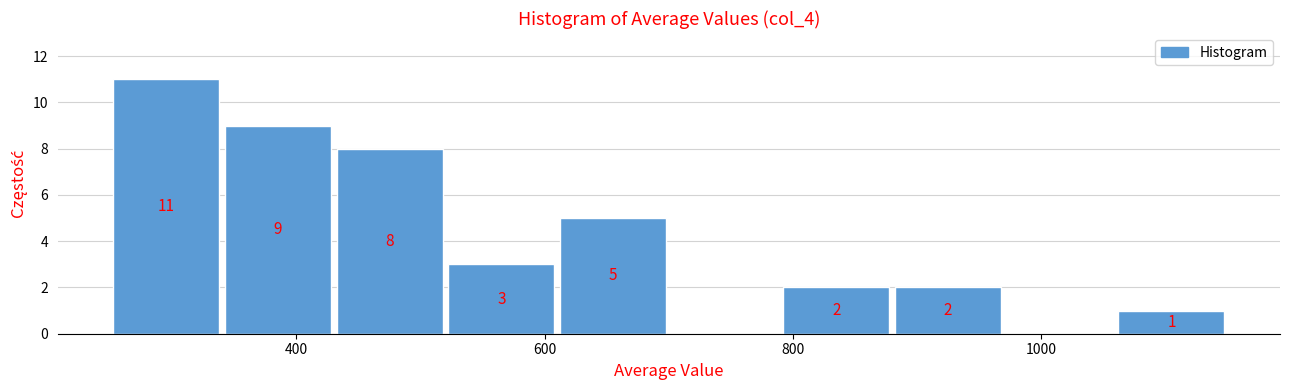

Which range on the x-axis has the tallest bar?

260 to 340